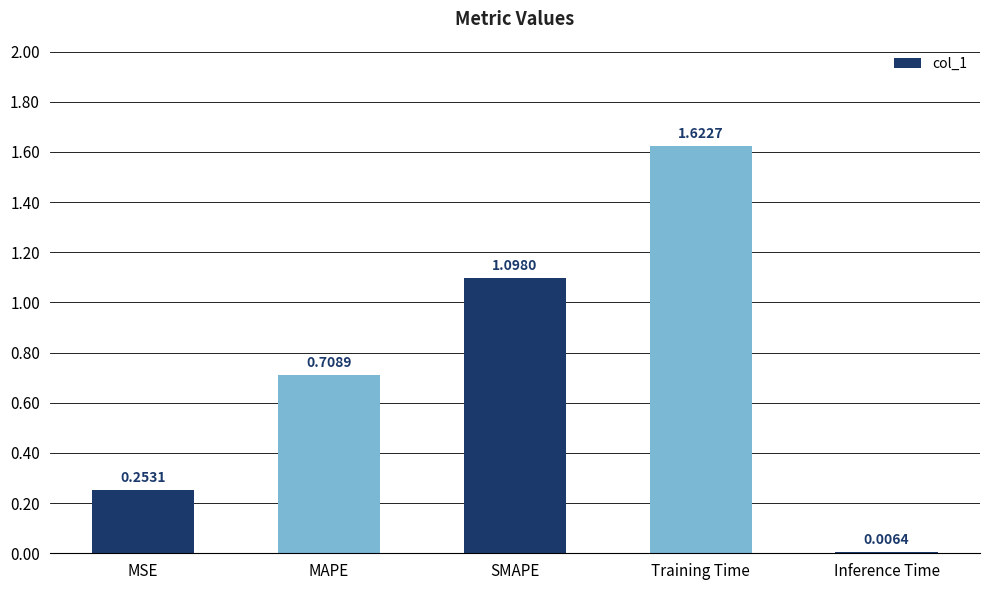

At which category does the chart reach its minimum across all series?

Inference Time